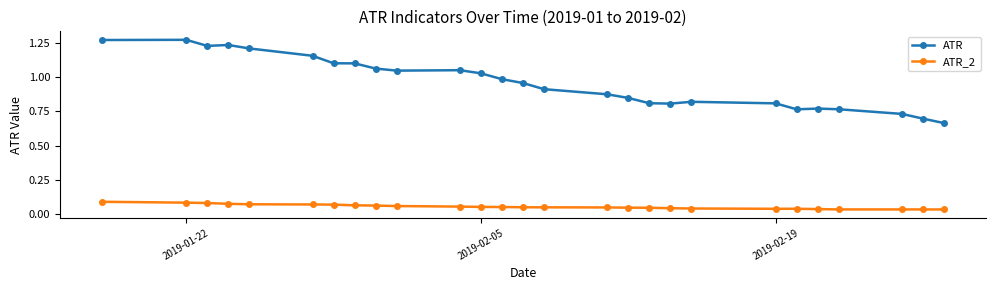

Which series has the largest total across all categories?

ATR